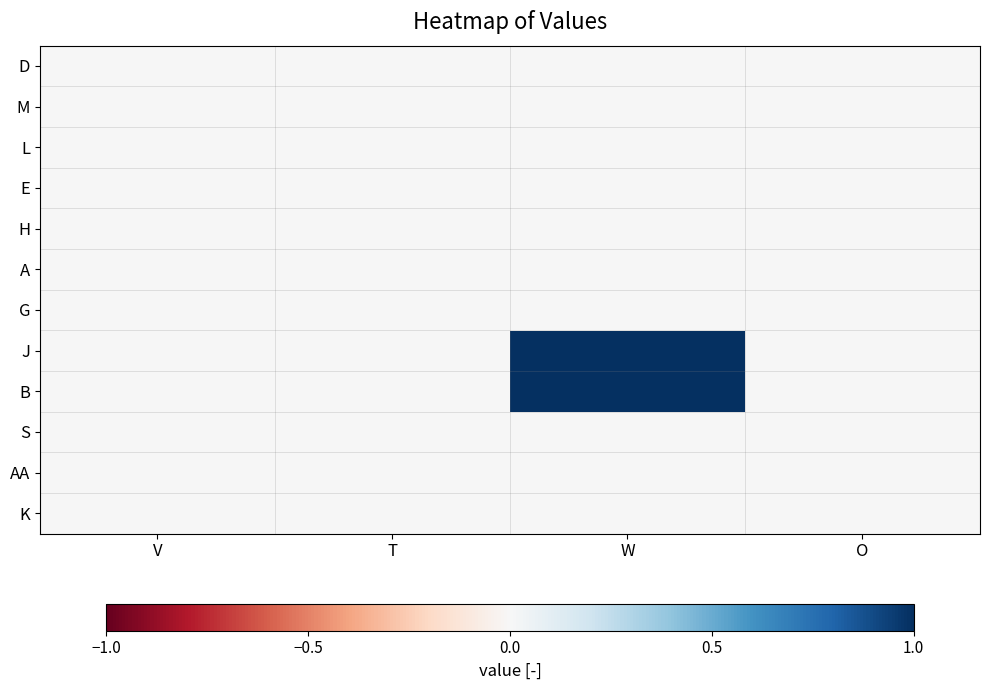

Which series has the largest range (max minus min)?

J